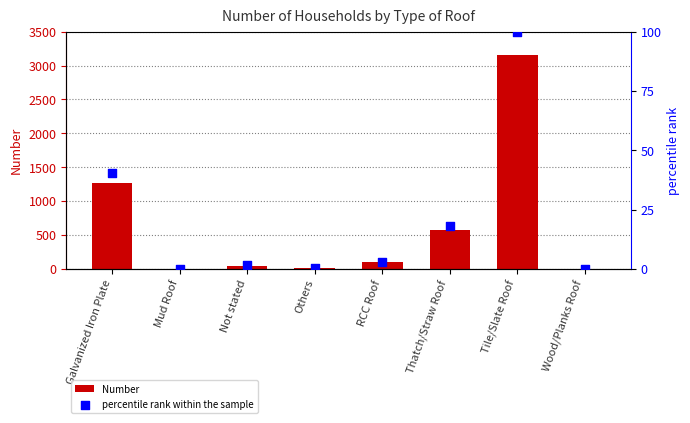

Which series contains the highest Y value?

Number